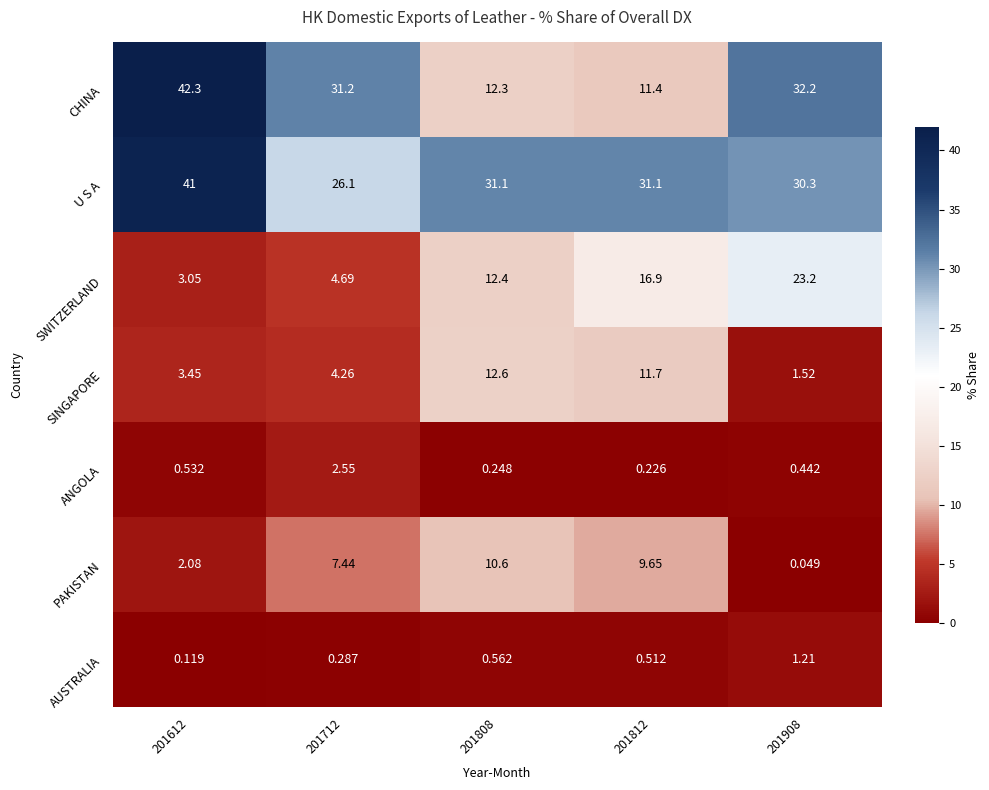

List the series in order of their peak value, highest first.

CHINA, U S A, SWITZERLAND, SINGAPORE, PAKISTAN, ANGOLA, AUSTRALIA